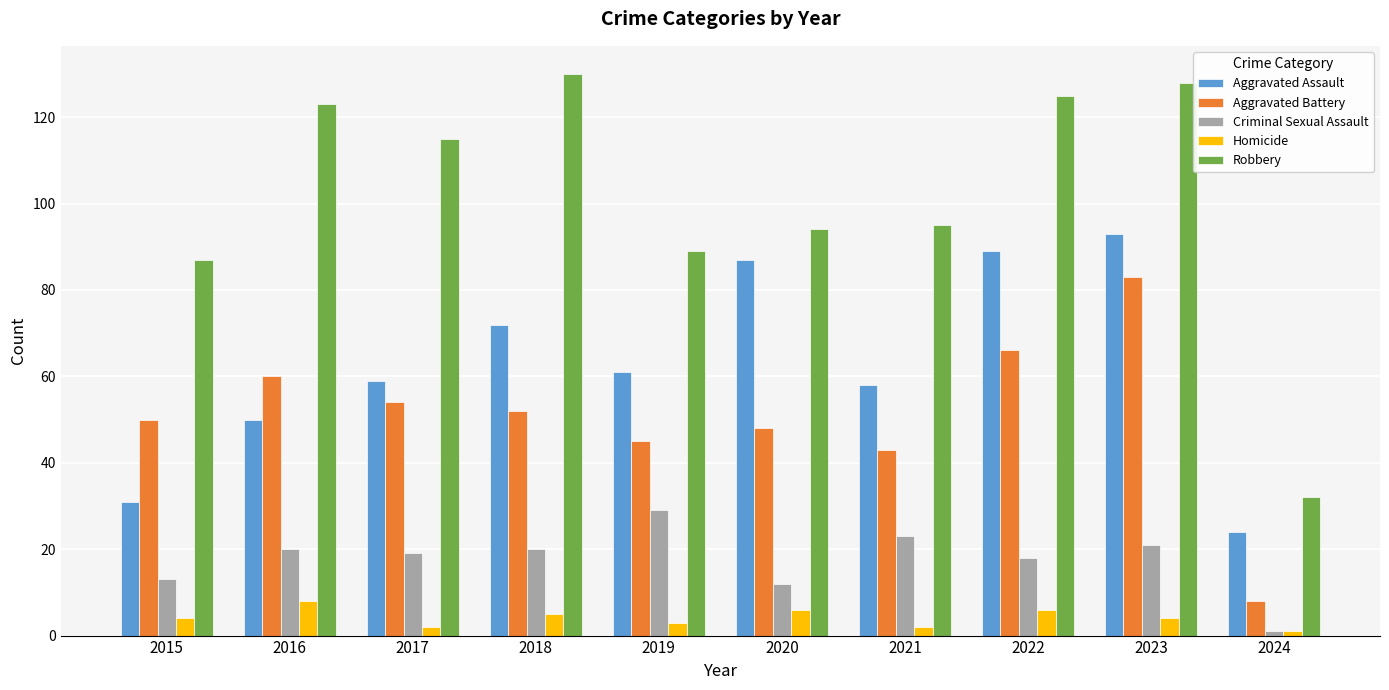

What is the value of the Robbery bar at the 10th from the left?

32